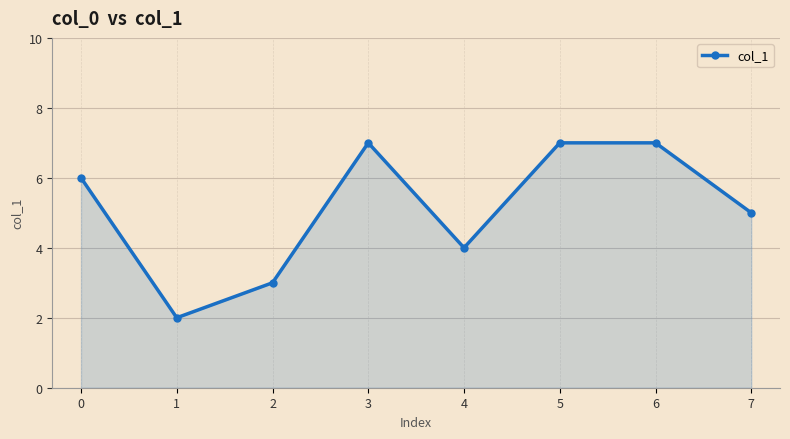

What is the ratio of the value at 2 to the value at 5?

0.4